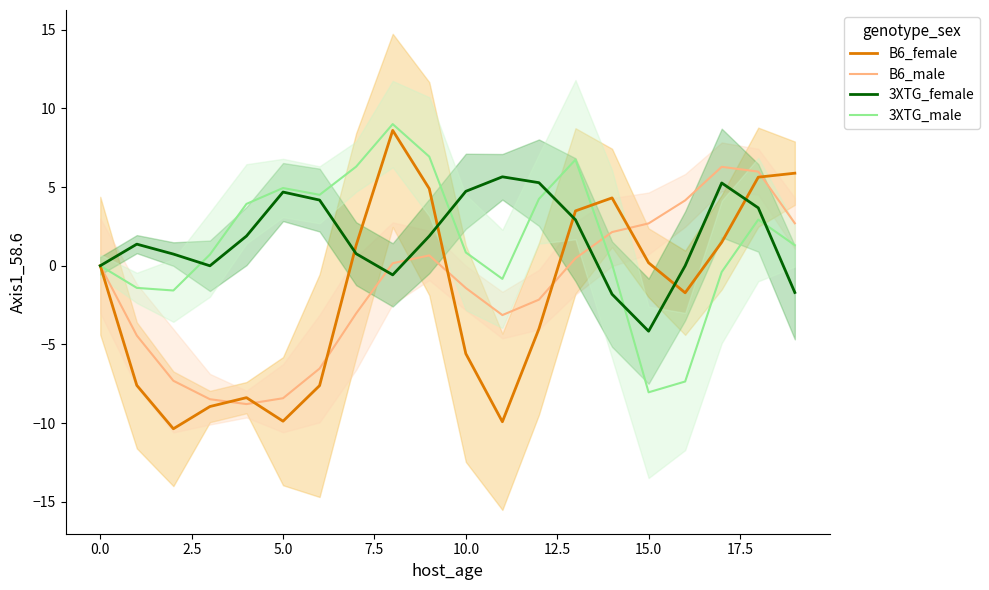

Is the value of 3XTG_female at 14 greater than the value of B6_male at 19?

No